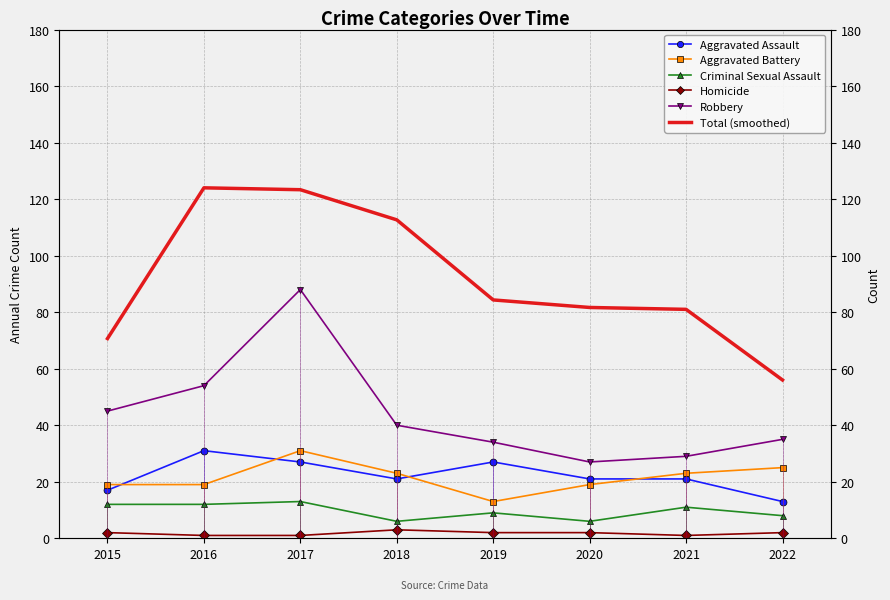

Which series has the largest total across all categories?

Total (smoothed)